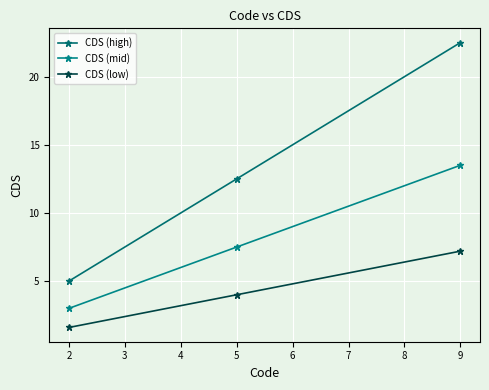

At how many categories does at least one series exceed 10?

2